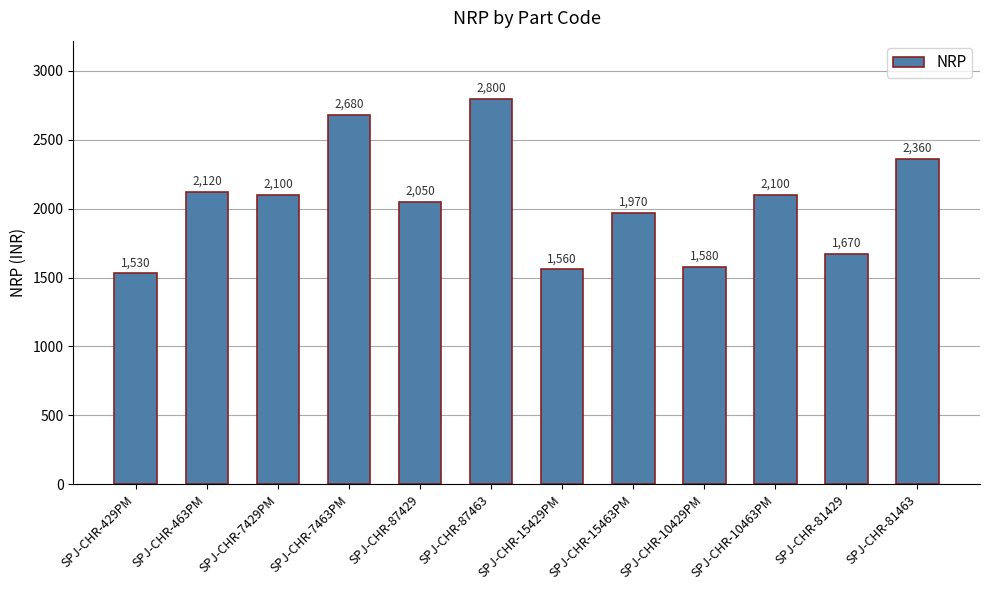

Where does the data first go above 2100?

SPJ-CHR-463PM